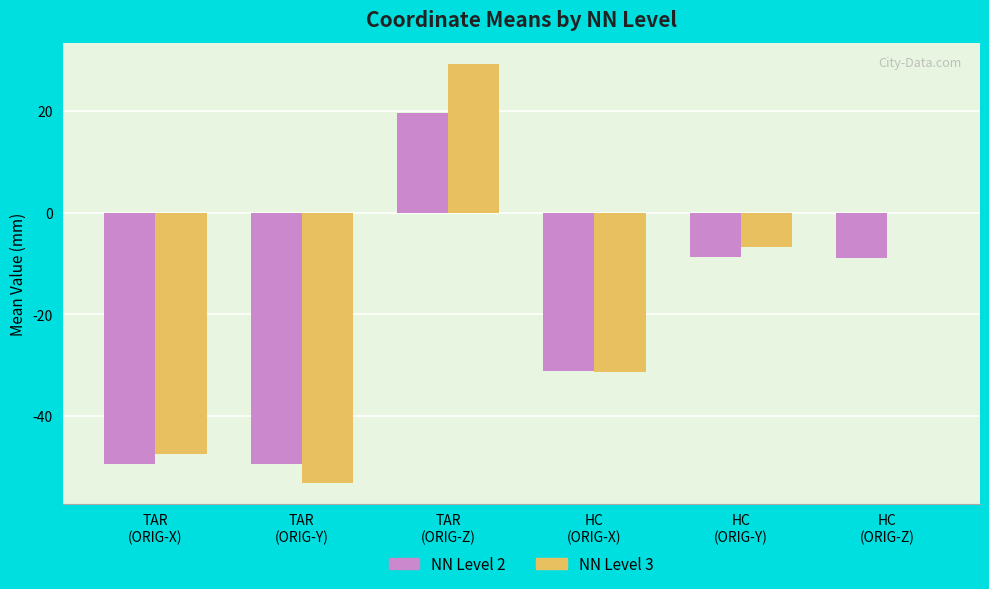

Read the NN Level 2 value at HC
(ORIG-Y).

-8.7